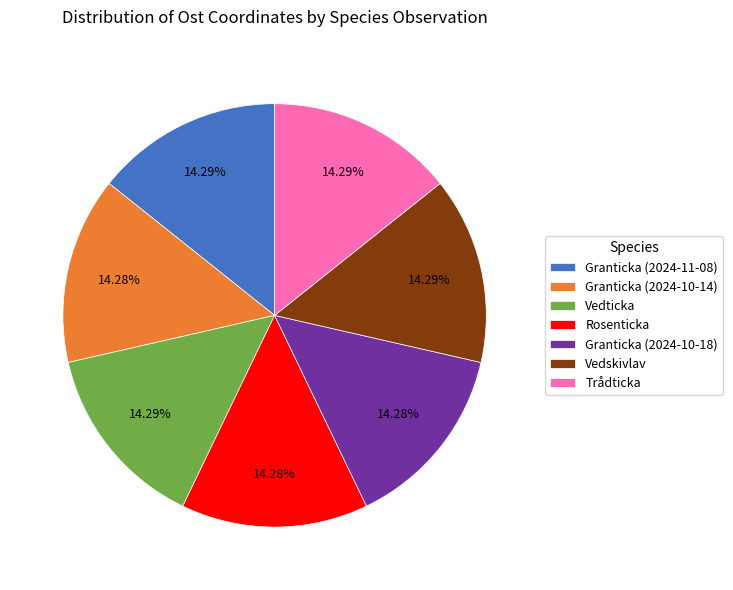

What percentage is the Trådticka slice, to the nearest percent?

14%